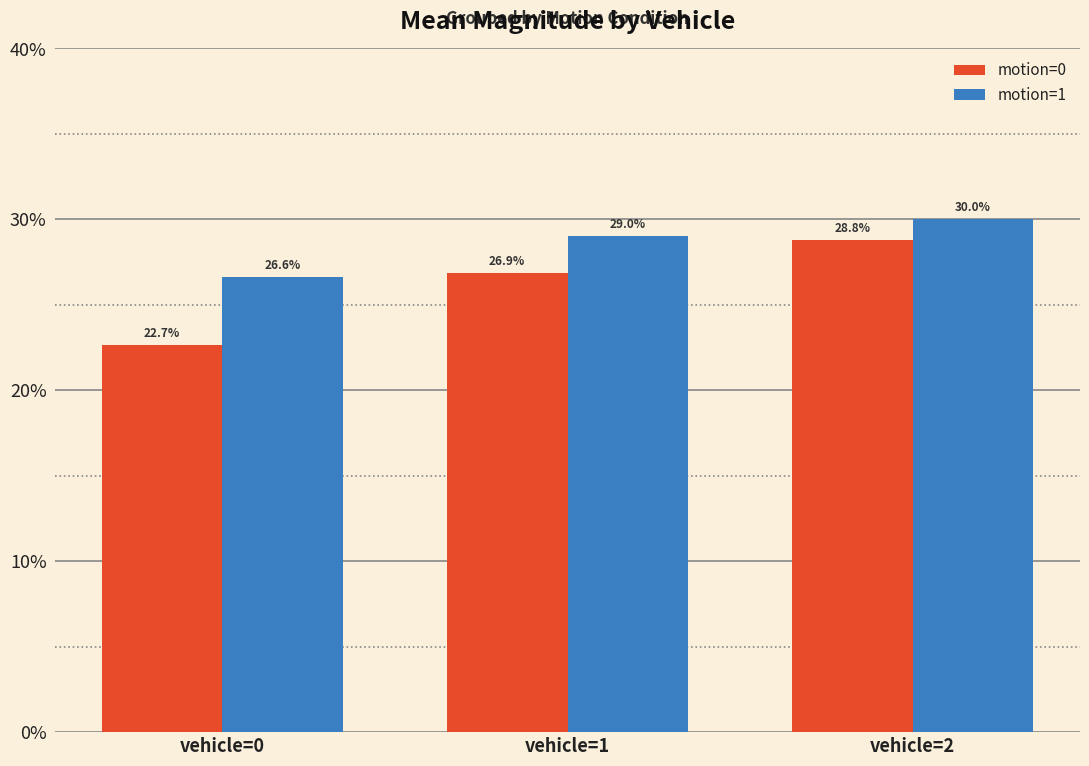

Does the chart contain any negative values?

No